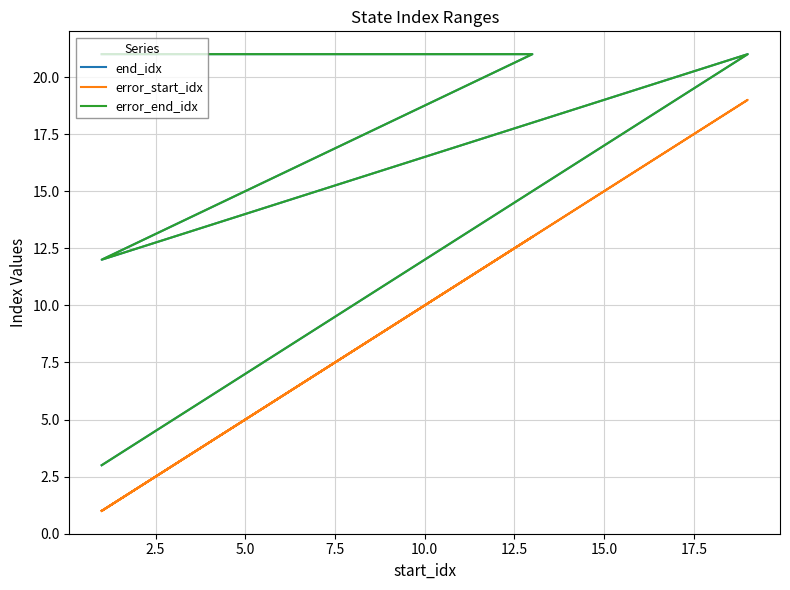

Reading left to right, transcribe all the data shown in this chart.

end_idx: 3	6	9	12	15	18	21	12	21	21
error_start_idx: 1	4	7	10	13	16	19	1	13	1
error_end_idx: 3	6	9	12	15	18	21	12	21	21